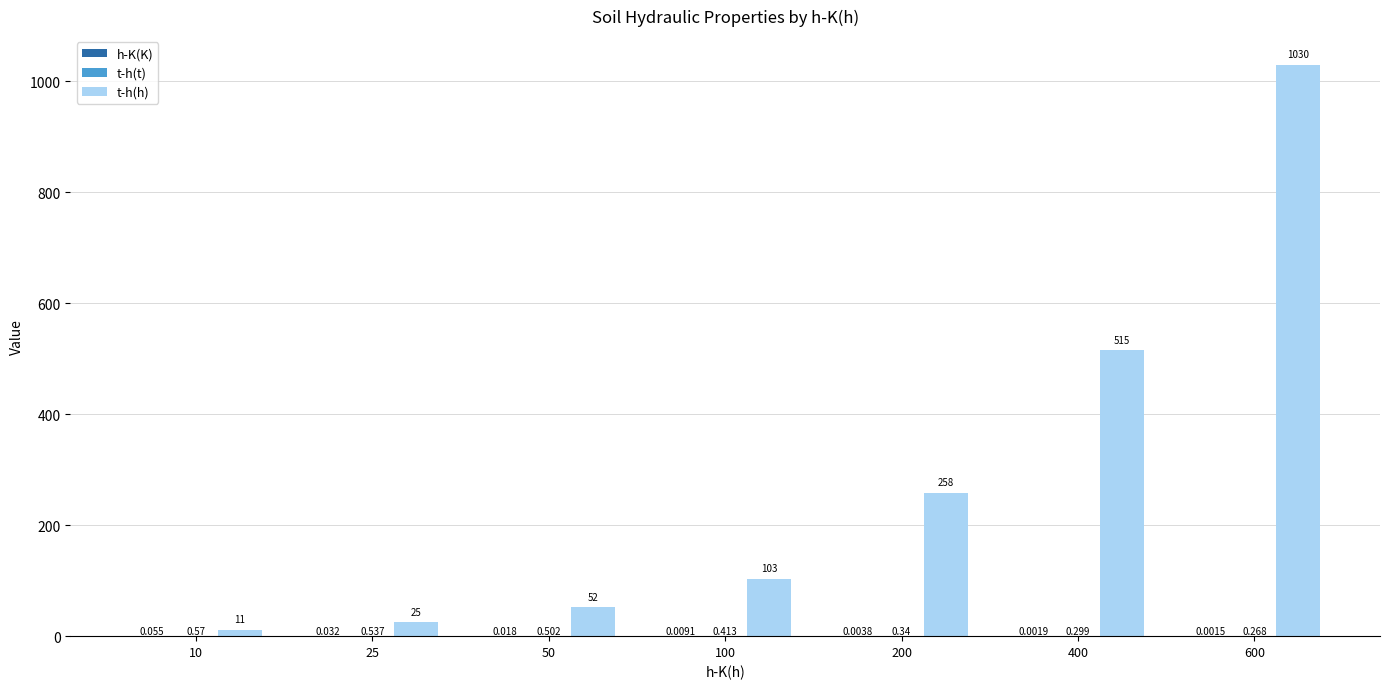

Between 10 and 100, which series saw the biggest shift?

t-h(h)